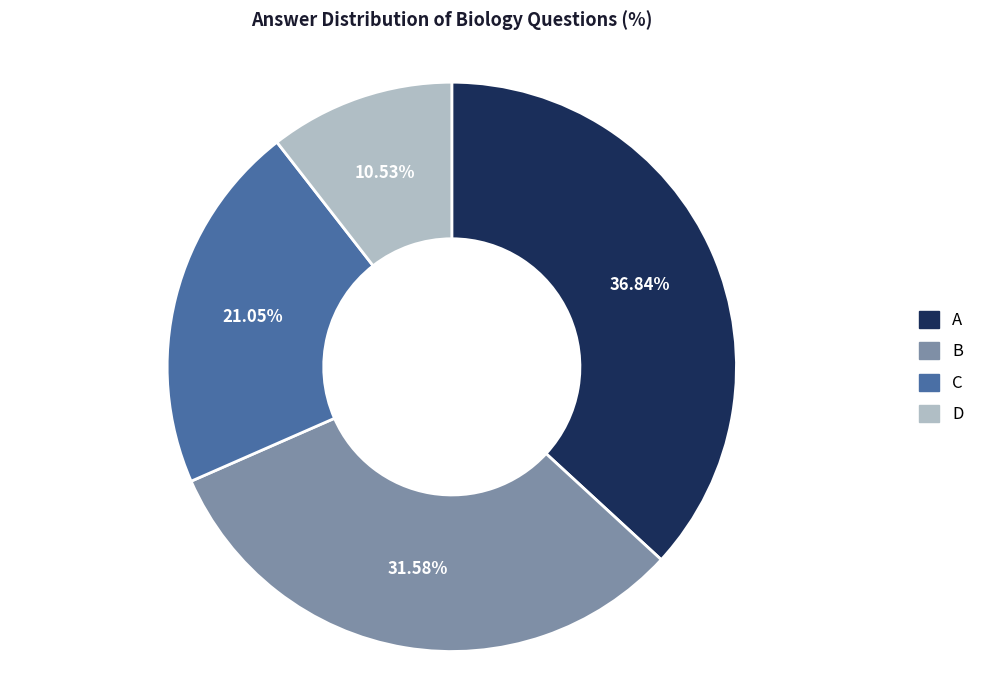

Is there a majority slice in this chart?

No